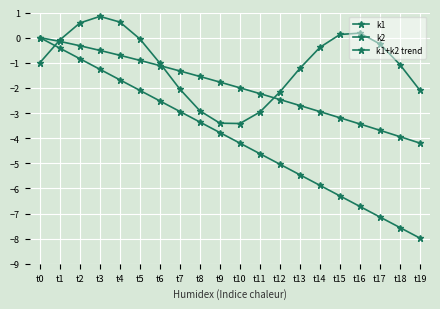

Is it true that k2 equals -2.8 at t9?

False